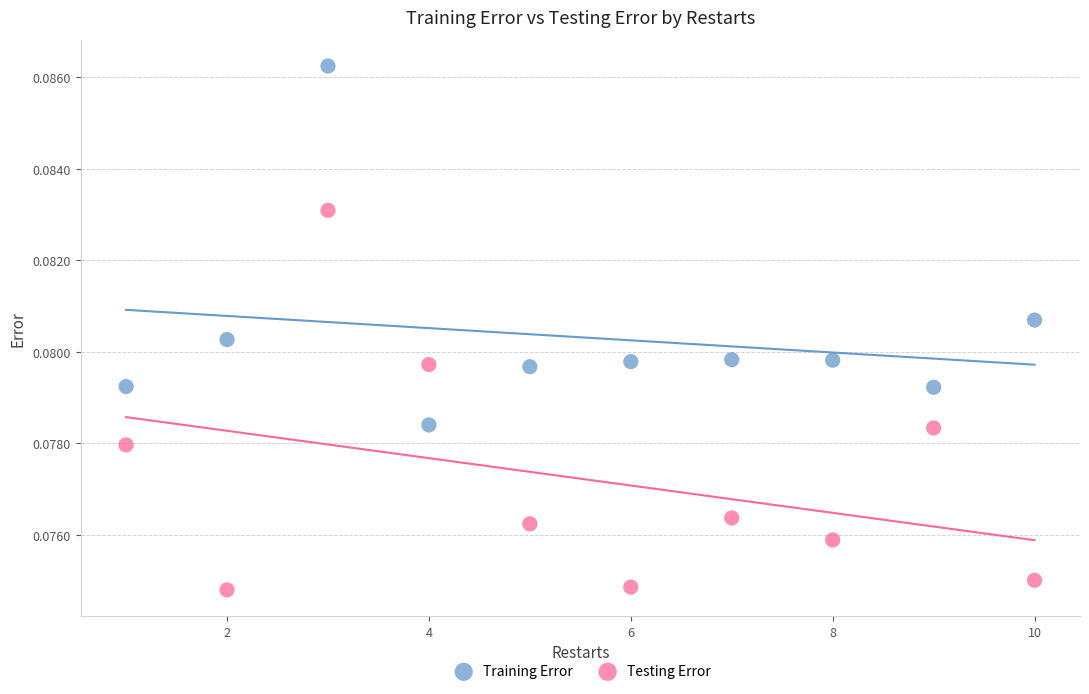

What are all the series names shown in the legend?

Training Error, Testing Error